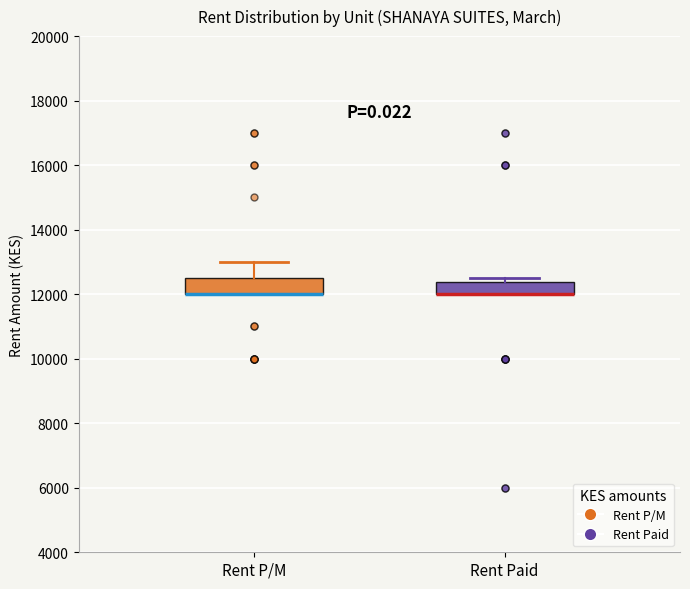

Reading left to right, read every box against the y-axis: the position of its median line, the range the box covers, and the ends of its whiskers. The values are not printed on the chart, so give them approximately, as read against the axis.

Rent P/M: median 12000 (drawn on the box's lower edge), box 12000 to 12600, whiskers 12000 to 13000
Rent Paid: median 12000 (drawn on the box's lower edge), box 12000 to 12400, whiskers 12000 to 12600